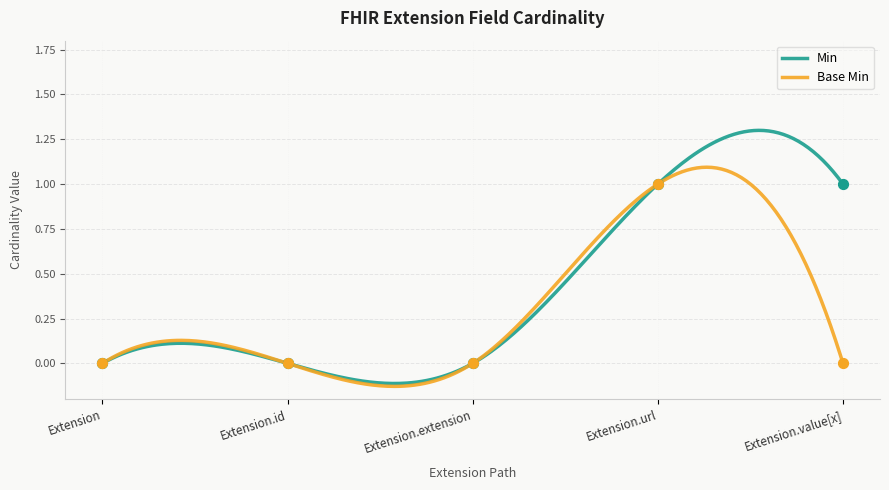

Which series has the largest total across all categories?

Min